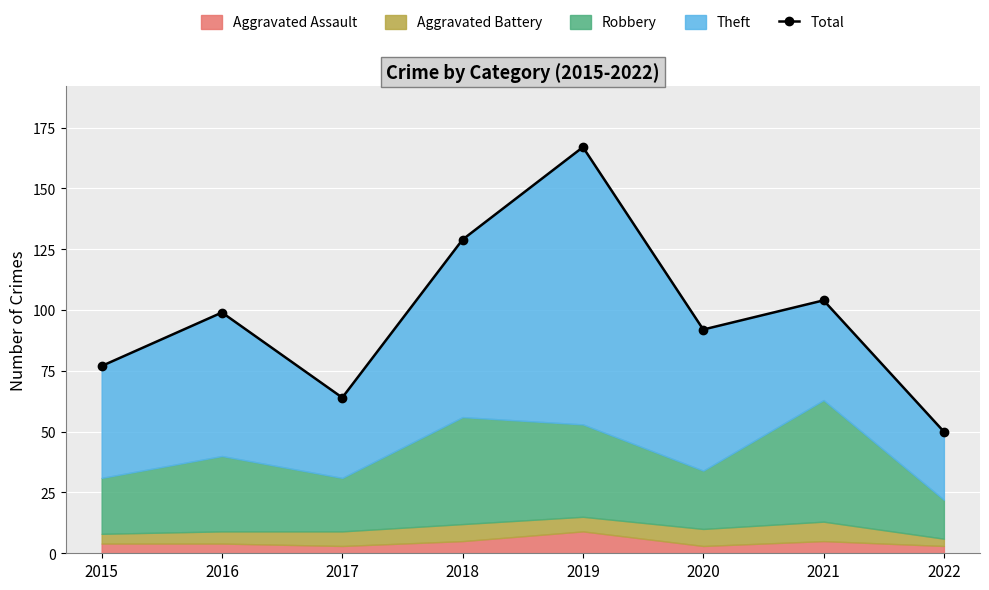

Reading right to left, extract all data points from this chart.

50	104	92	167	129	64	99	77